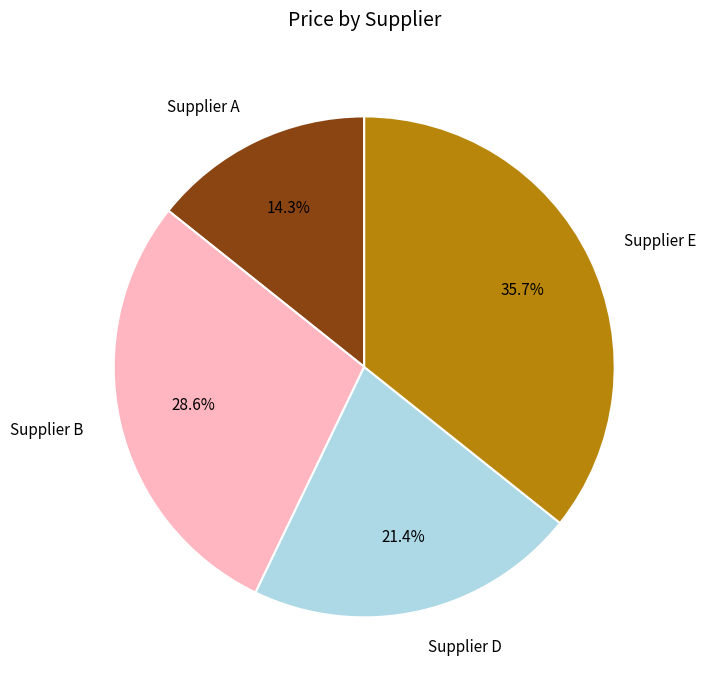

What is the total percentage of Supplier B and Supplier D?

50.0%